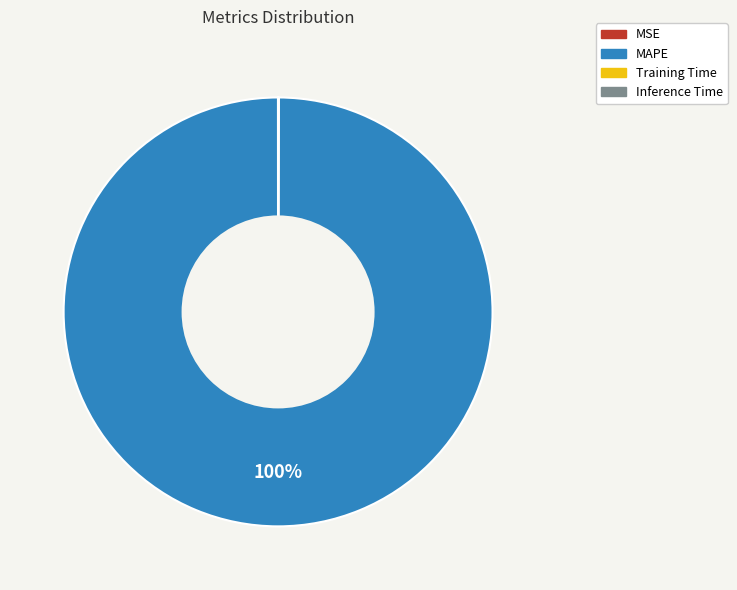

Which category has the biggest portion of the pie?

MAPE